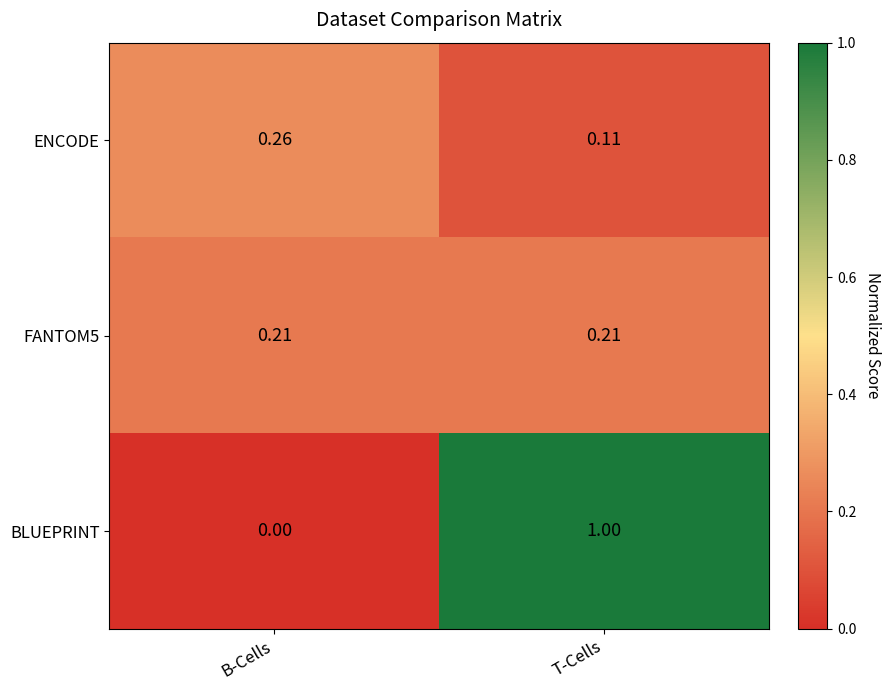

List the labels in order of BLUEPRINT value, smallest first.

B-Cells, T-Cells